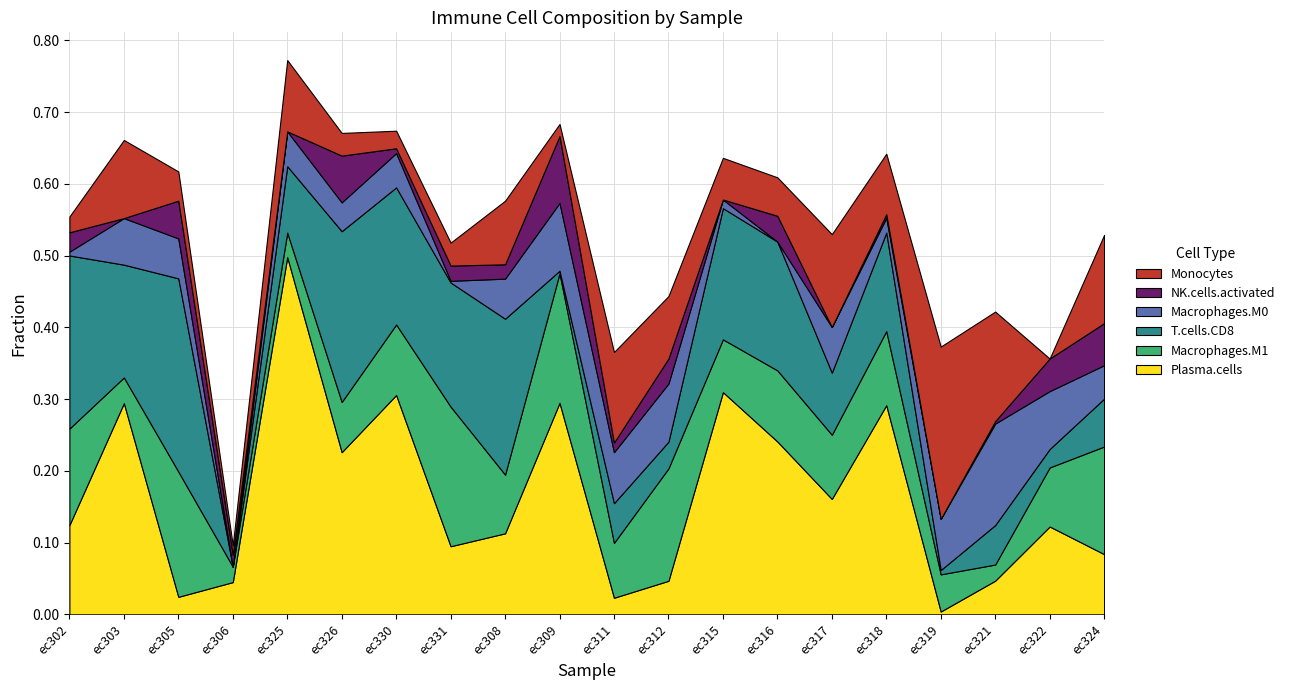

Reading left to right, extract all data points from this chart.

Plasma.cells: 0.1	0.3	0.0	0.0	0.5	0.2	0.3	0.1	0.1	0.3	0.0	0.0	0.3	0.2	0.2	0.3	0.0	0.0	0.1	0.1
Macrophages.M1: 0.1	0.0	0.2	0.0	0.0	0.1	0.1	0.2	0.1	0.2	0.1	0.2	0.1	0.1	0.1	0.1	0.1	0.0	0.1	0.1
T.cells.CD8: 0.2	0.2	0.3	0.0	0.1	0.2	0.2	0.2	0.2	0.0	0.1	0.0	0.2	0.2	0.1	0.1	0.0	0.1	0.0	0.1
Macrophages.M0: 0.0	0.1	0.1	0.0	0.0	0.0	0.0	0.0	0.1	0.1	0.1	0.1	0.0	0.0	0.1	0.0	0.1	0.1	0.1	0.0
NK.cells.activated: 0.0	0.0	0.1	0.0	0.0	0.1	0.0	0.0	0.0	0.1	0.0	0.0	0.0	0.0	0.0	0.0	0.0	0.0	0.0	0.1
Monocytes: 0.0	0.1	0.0	0.0	0.1	0.0	0.0	0.0	0.1	0.0	0.1	0.1	0.1	0.1	0.1	0.1	0.2	0.2	0.0	0.1